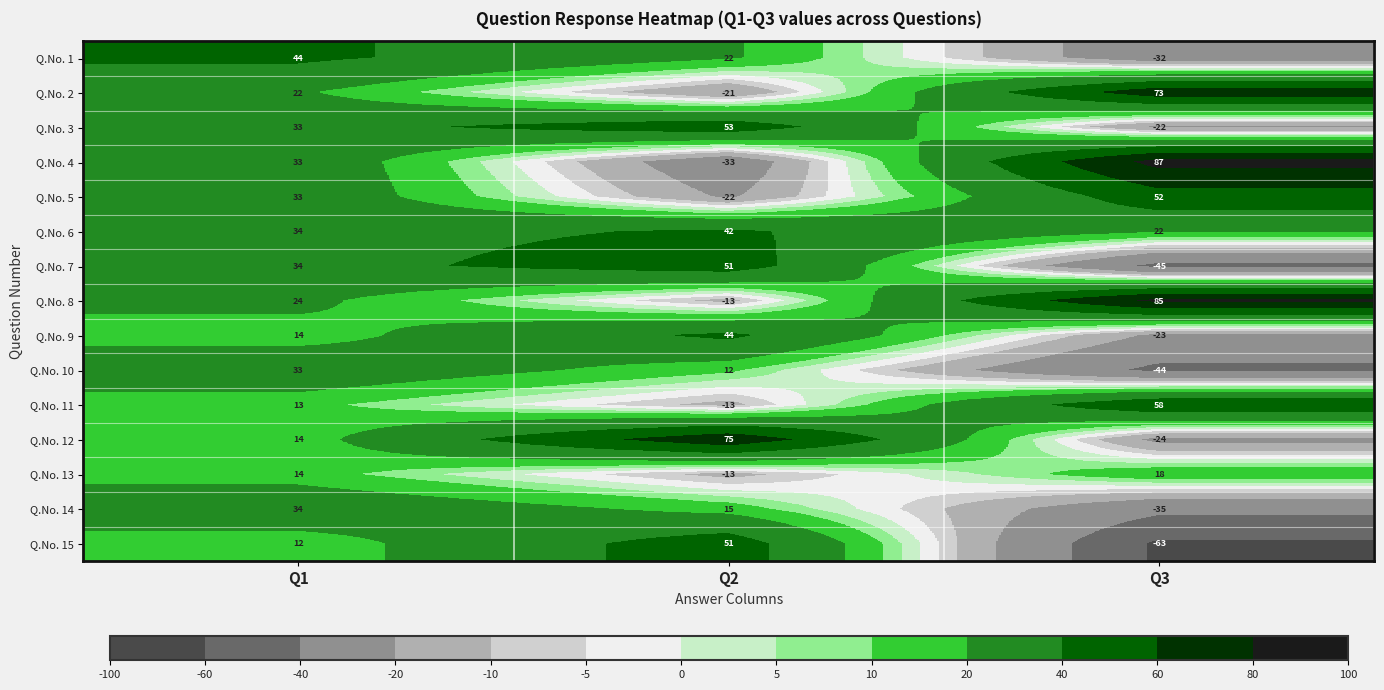

What is the difference between the maximum and minimum values in the Q.No. 6 series?

20